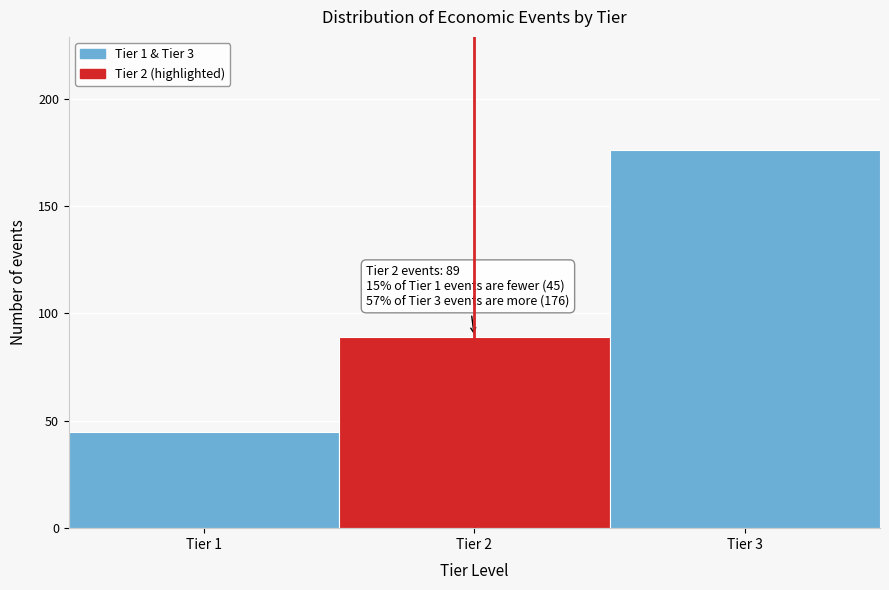

Which range on the x-axis has the tallest bar?

2.5 to 3.5